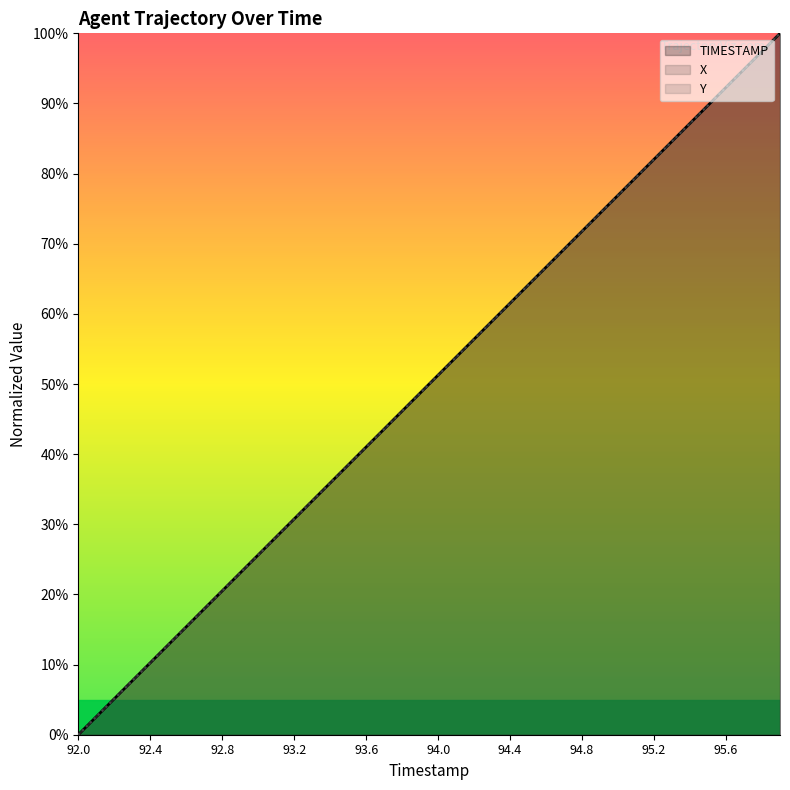

What is the maximum value for X?

100.0